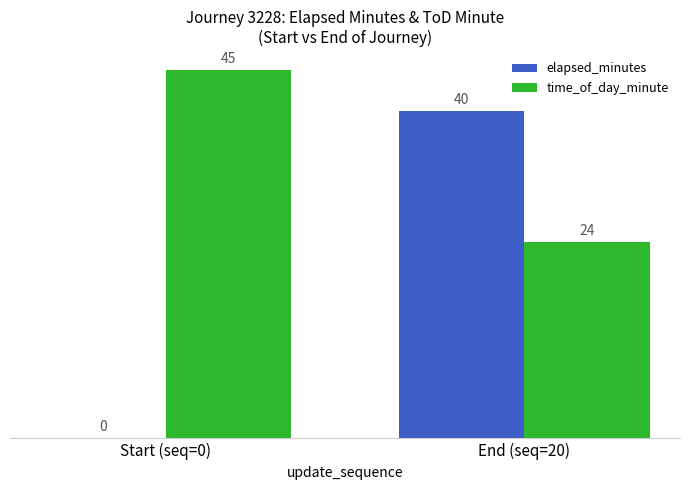

Which category has the highest value in the time_of_day_minute series?

Start (seq=0)